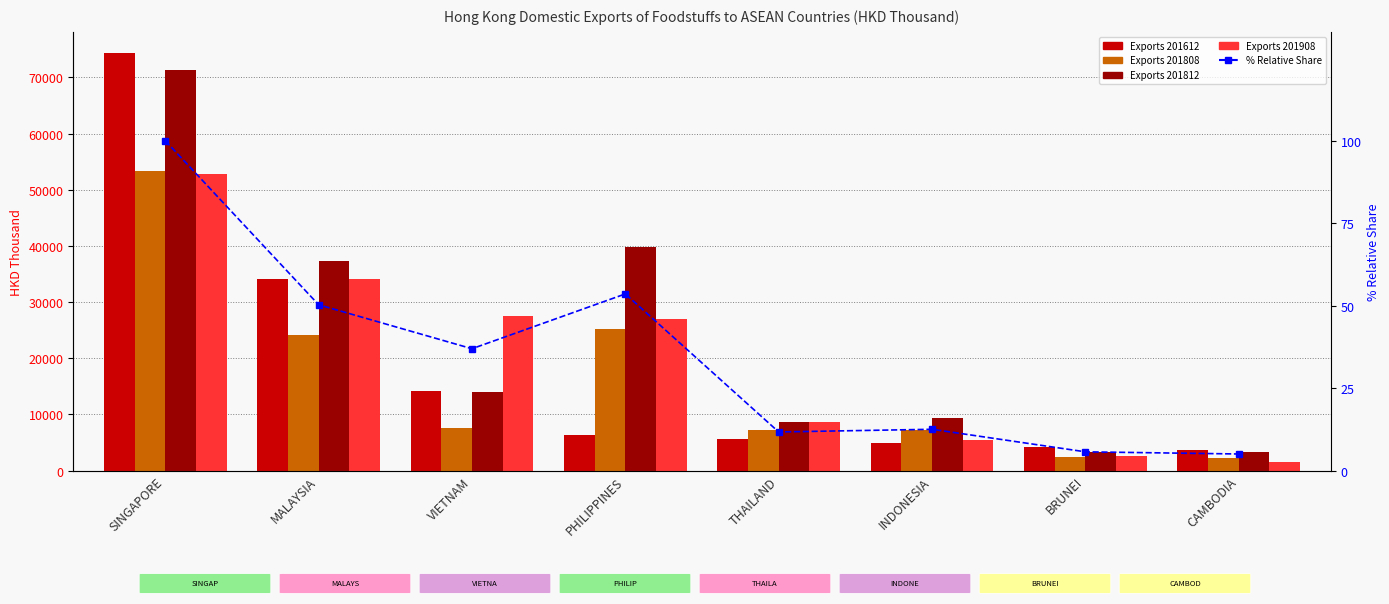

The chart shows a value of 1.2 at BRUNEI. True or false?

False